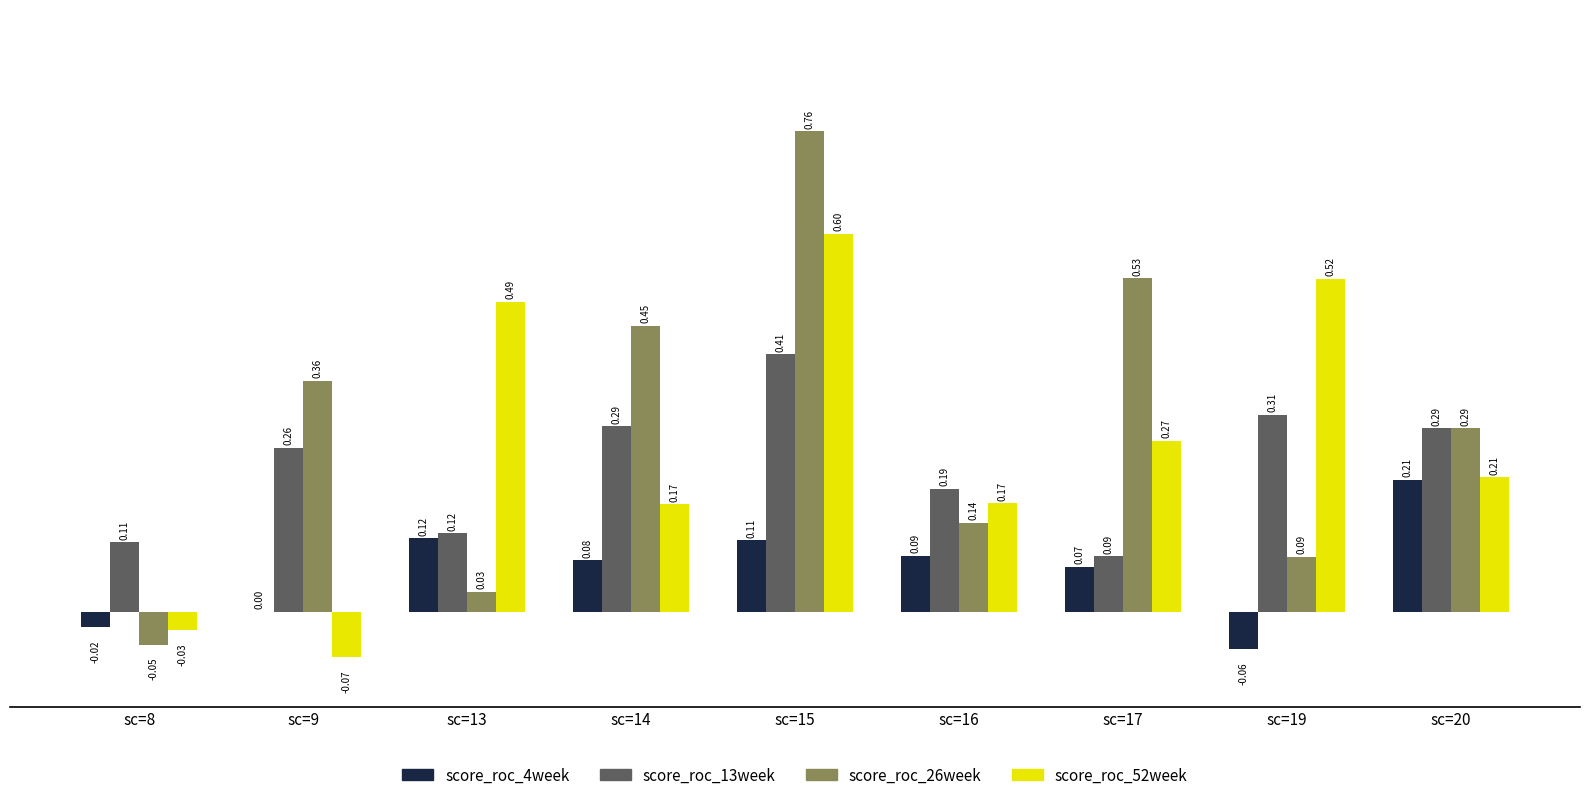

How many distinct data groups are displayed?

4